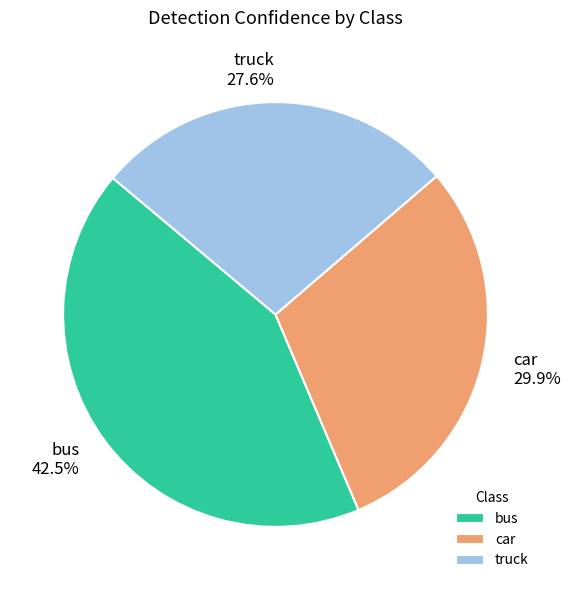

Does bus represent more than half of the total?

No